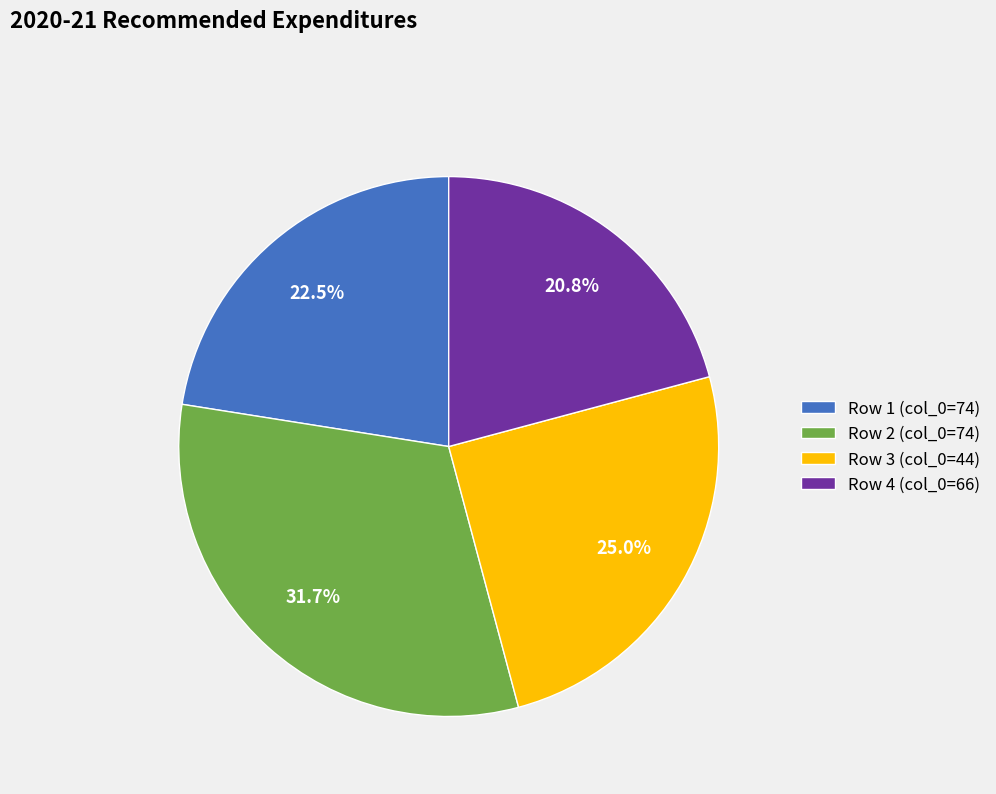

Between Row 1 (col_0=74) and Row 4 (col_0=66), which is larger?

Row 1 (col_0=74)